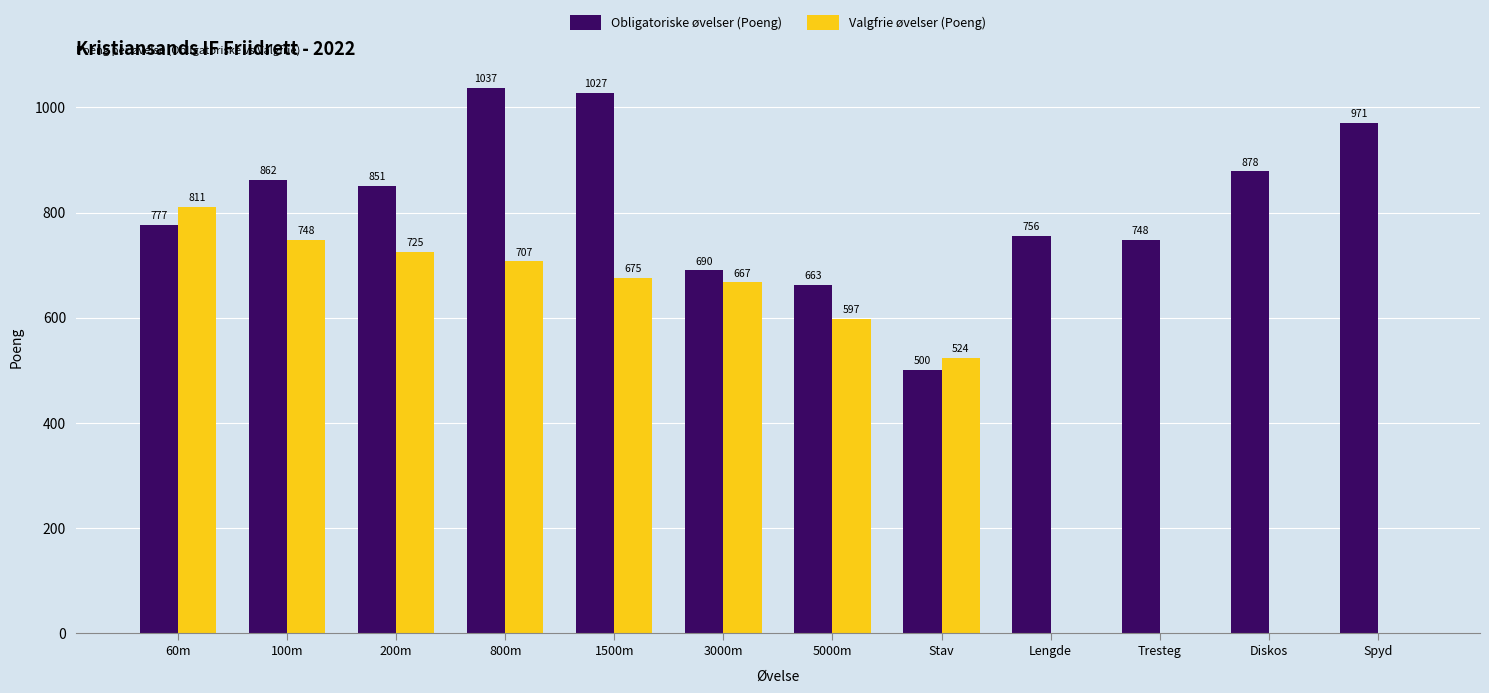

Reading left to right, extract all data points from this chart.

Obligatoriske øvelser (Poeng): 60m=777	100m=862	200m=851	800m=1037	1500m=1027	3000m=690	5000m=663	Stav=500	Lengde=756	Tresteg=748	Diskos=878	Spyd=971
Valgfrie øvelser (Poeng): 60m=811	100m=748	200m=725	800m=707	1500m=675	3000m=667	5000m=597	Stav=524	Lengde=0	Tresteg=0	Diskos=0	Spyd=0